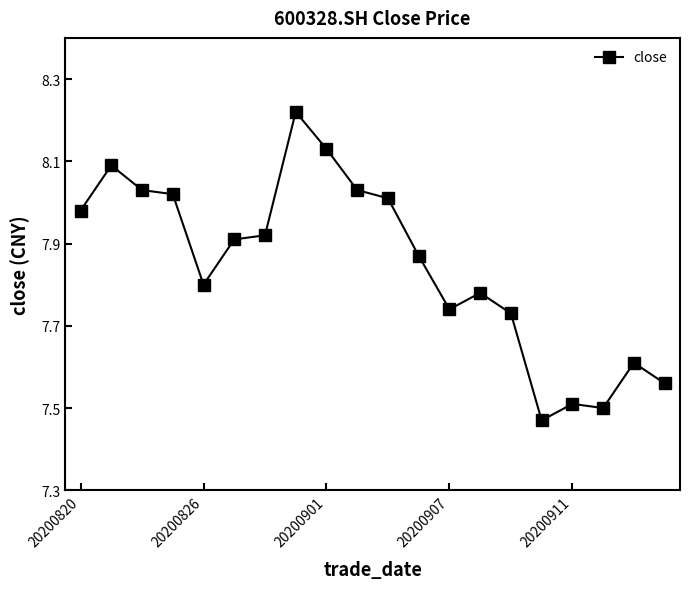

How many lines are shown in the chart?

1